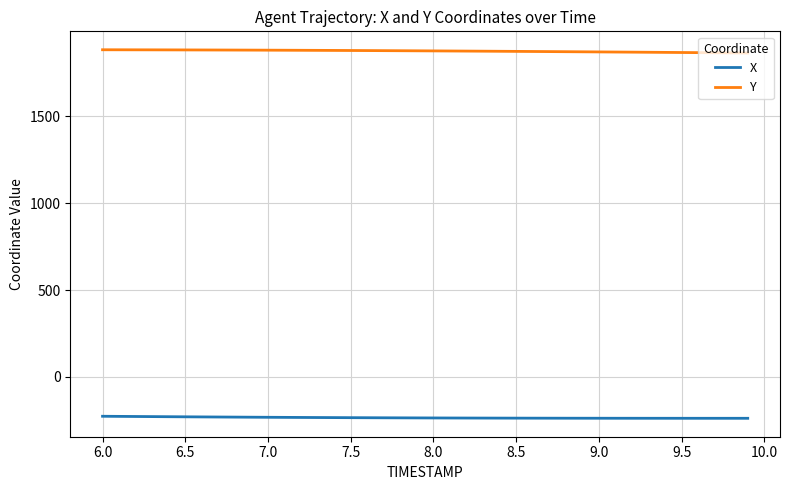

True or false: Y and X intersect in this chart.

False